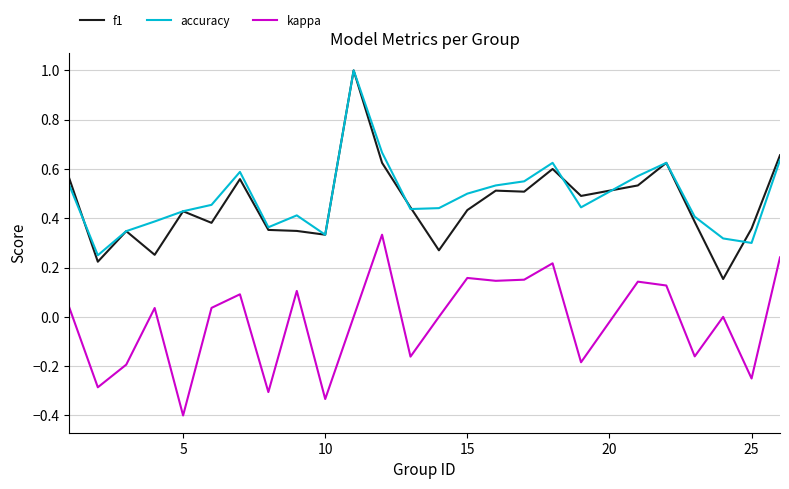

What is the smallest value displayed?

-0.4